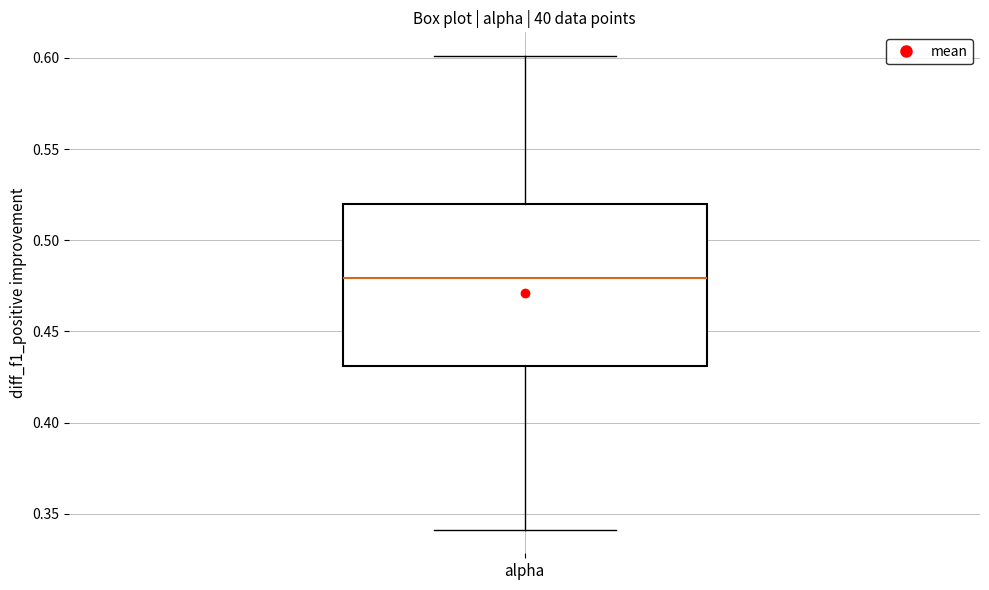

Transcribe this box plot: give where the median line is, the range the box spans, and where the two whiskers end, as read against the y-axis. The values are not printed on the chart, so give them approximately, as read against the axis.

median 0.48, box 0.43 to 0.52, whiskers 0.34 to 0.60